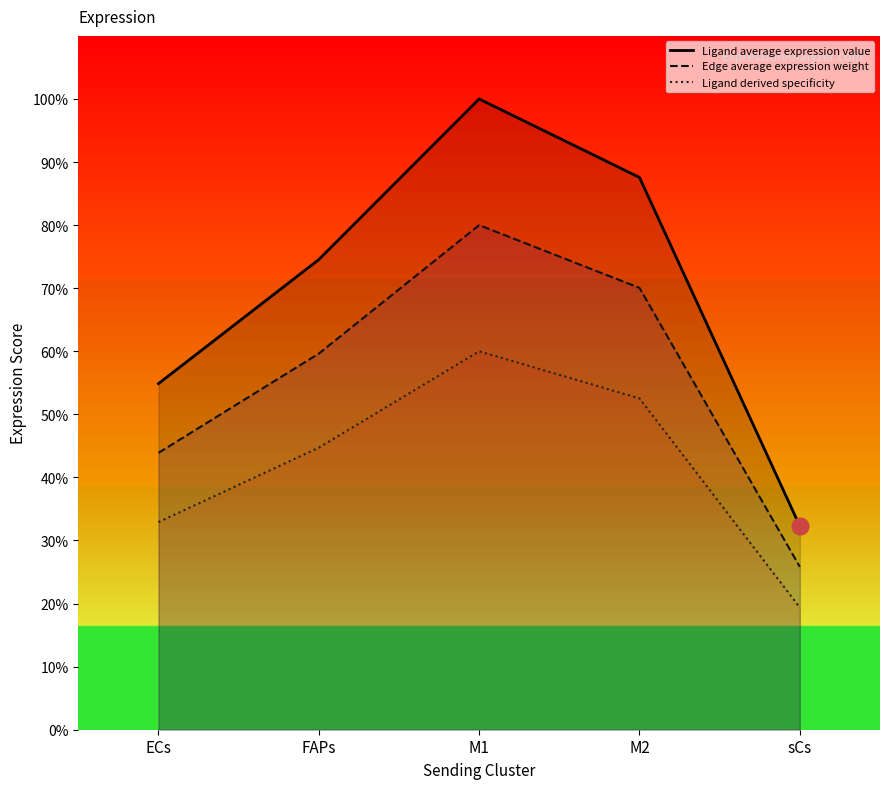

Reading right to left, transcribe all the data shown in this chart.

Ligand average expression value: 32.3	87.6	100.0	74.5	54.9
Edge average expression weight: 25.8	70.0	80.0	59.6	43.9
Ligand derived specificity: 19.4	52.5	60.0	44.7	32.9